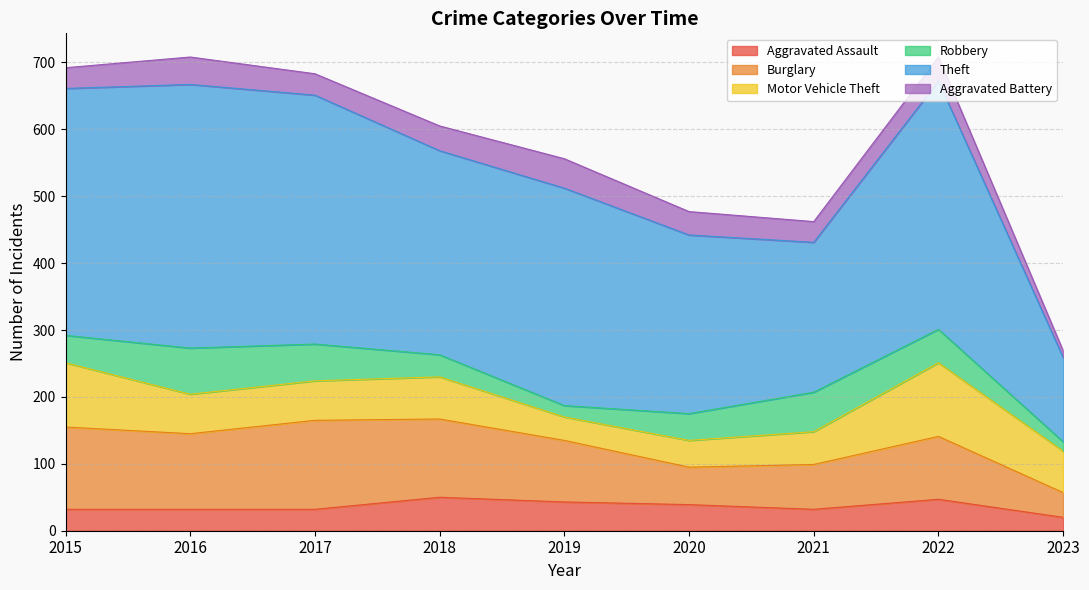

What is the average value of the Aggravated Battery series?

33